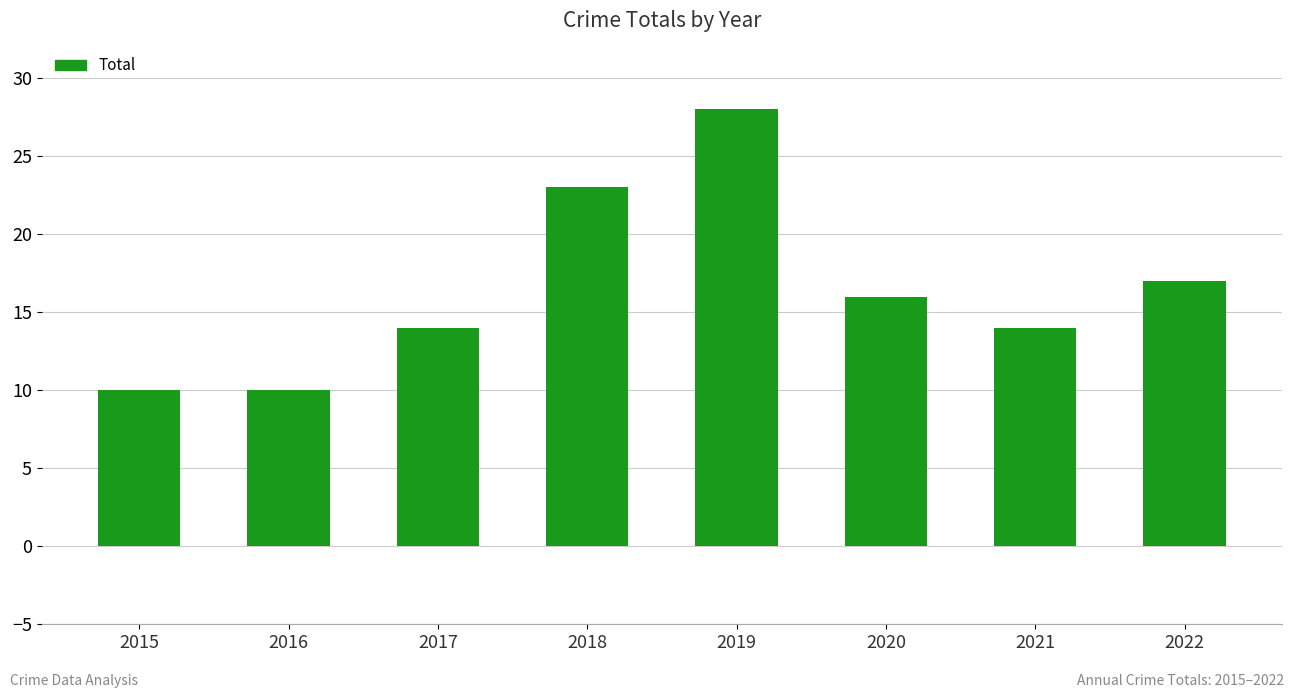

Approximately how many times larger is the value at 2019 compared to 2016?

2.8